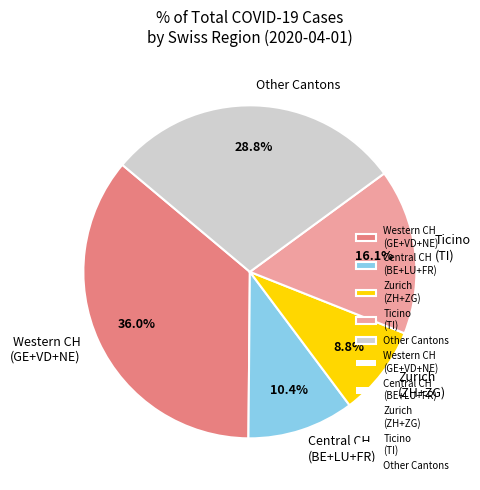

Rank the categories by value from highest to lowest.

Western CH (GE+VD+NE), Other Cantons, Ticino (TI), Central CH (BE+LU+FR), Zurich (ZH+ZG)